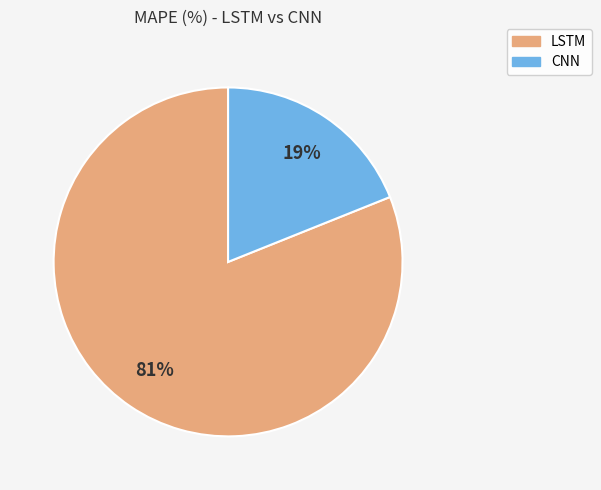

Combined, do LSTM and CNN account for over 50%?

Yes